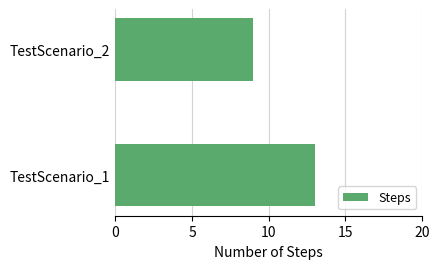

True or false: the data shows 13 at TestScenario_1.

True